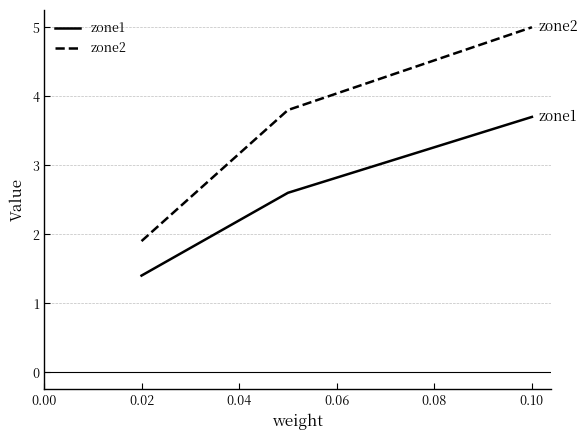

Which series has the largest total across all categories?

zone2